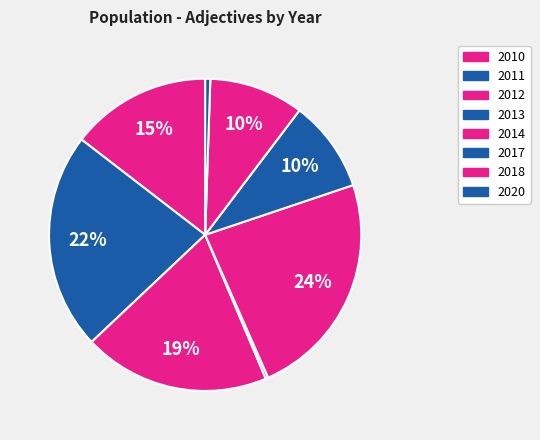

Rank the categories by value from lowest to highest.

2013, 2020, 2017, 2018, 2010, 2012, 2011, 2014